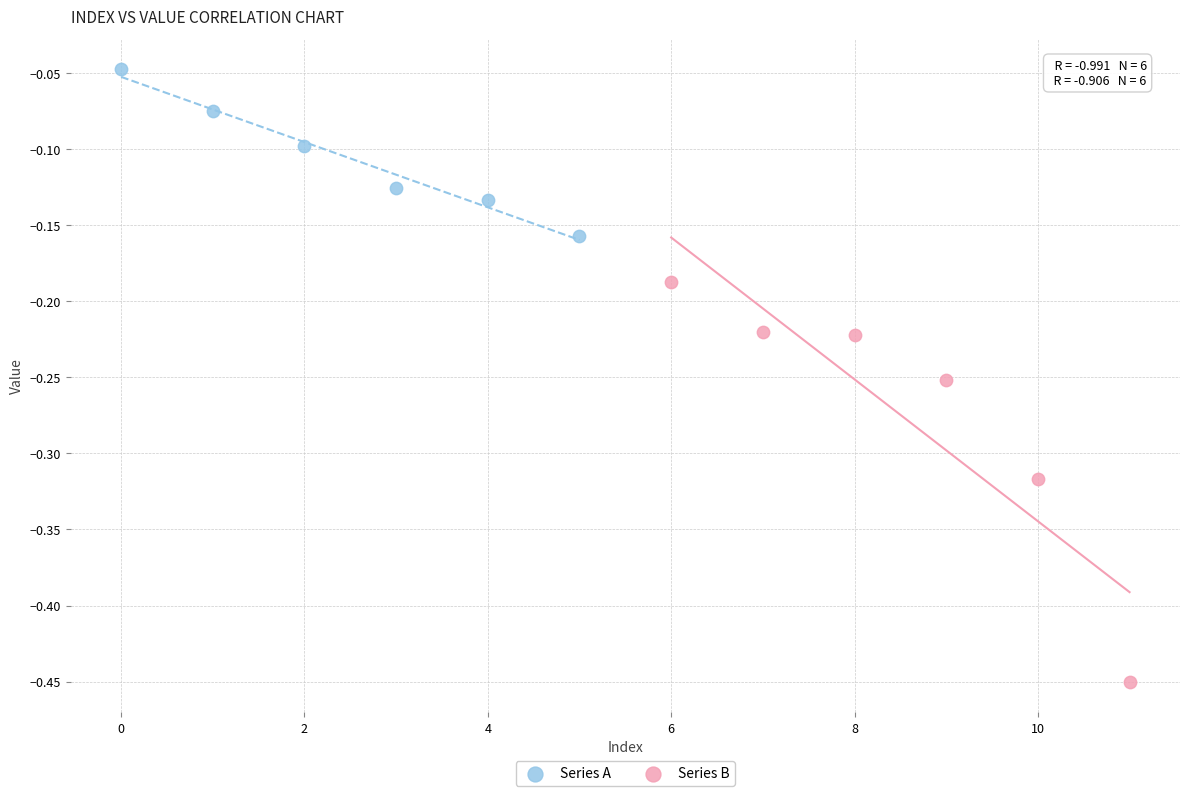

Which series reaches the minimum Y coordinate?

Series B